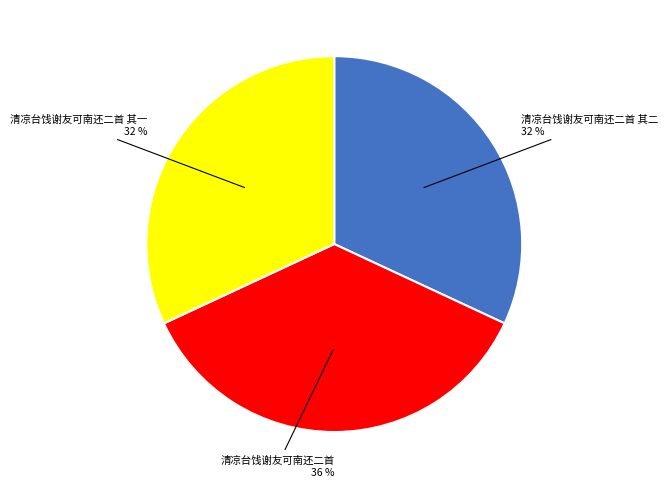

Is there any slice that represents more than half of the pie?

No